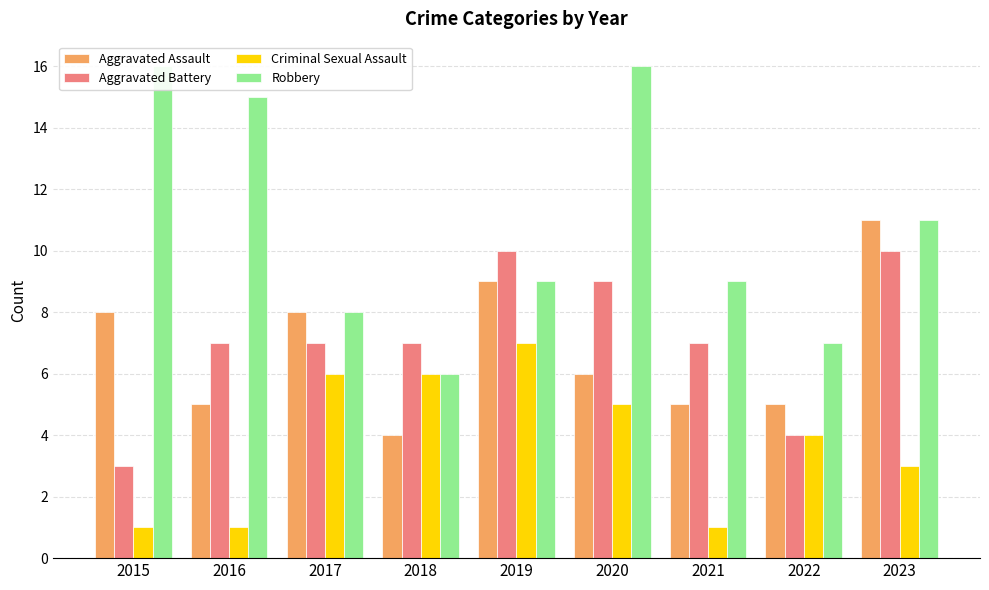

Rank the series at 2023 from lowest to highest value.

Criminal Sexual Assault, Aggravated Battery, Aggravated Assault, Robbery